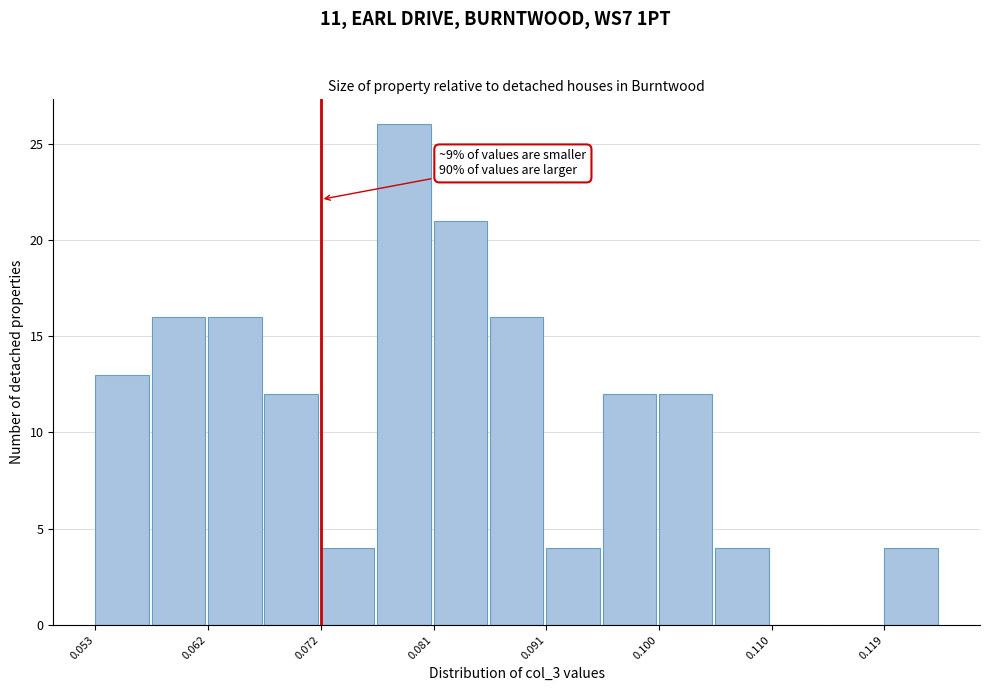

Over which range of the x-axis is the bar tallest?

0.076 to 0.081